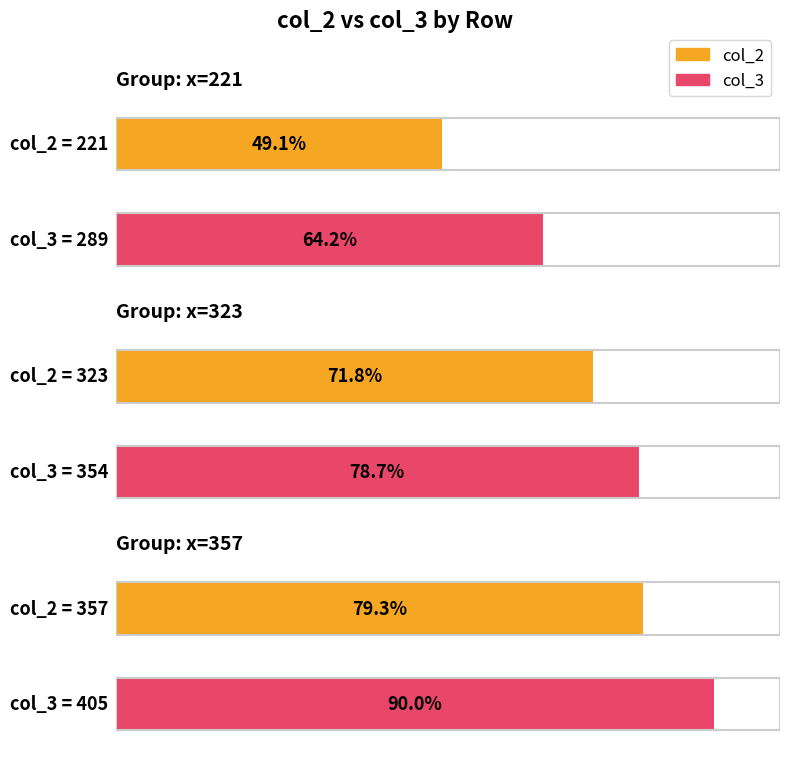

At how many categories does at least one series exceed 251?

3